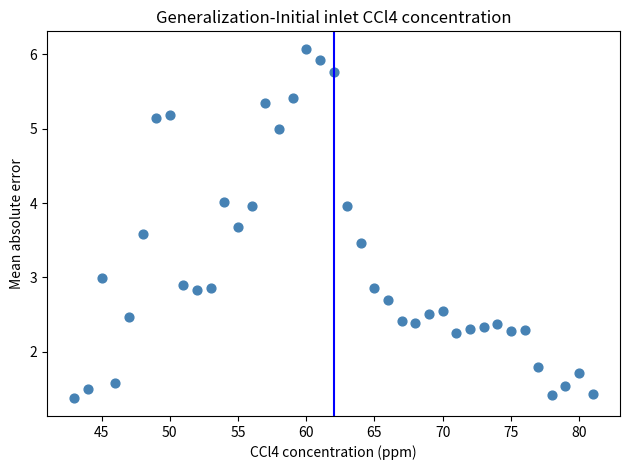

What is the range of X values (max minus min)?

38.0